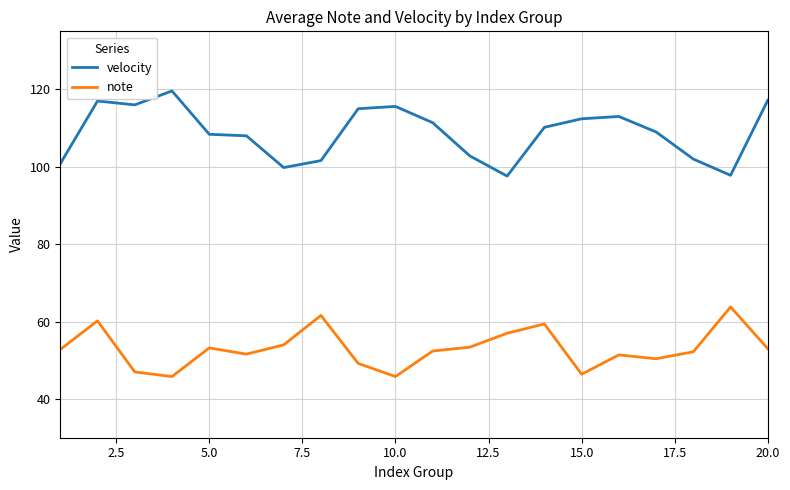

What is the difference between the maximum and minimum values in the note series?

18.0